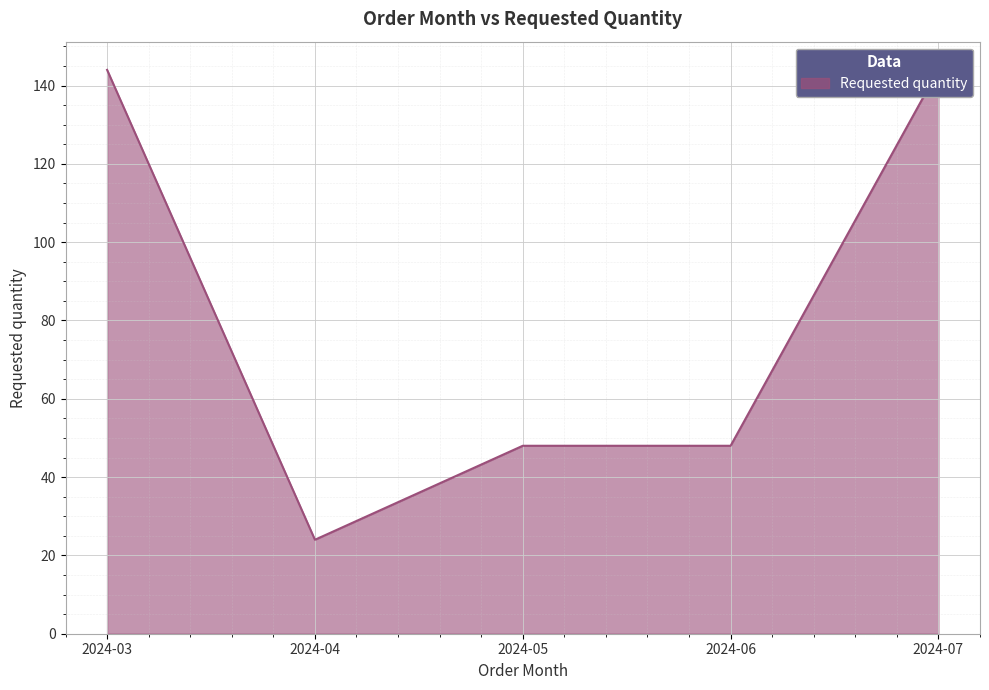

List the labels in order of value, largest first.

2024-03, 2024-07, 2024-05, 2024-06, 2024-04